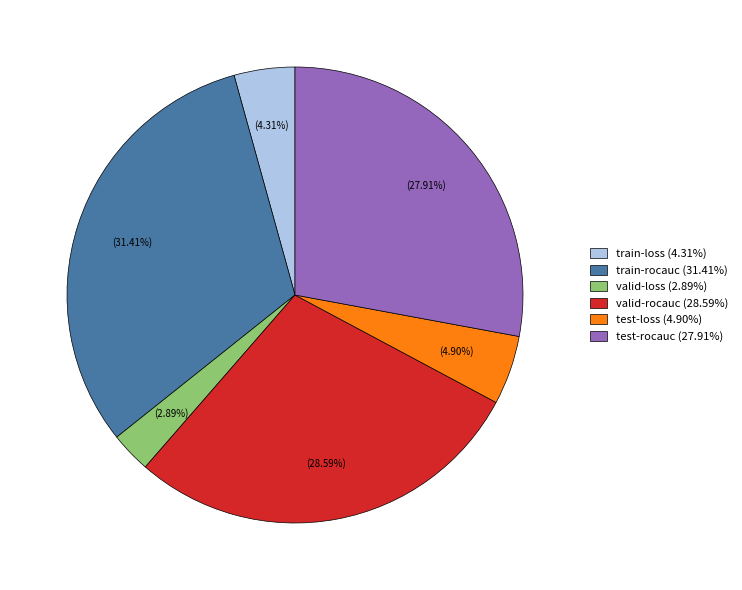

The test-rocauc slice represents 18% of the pie. True or false?

False